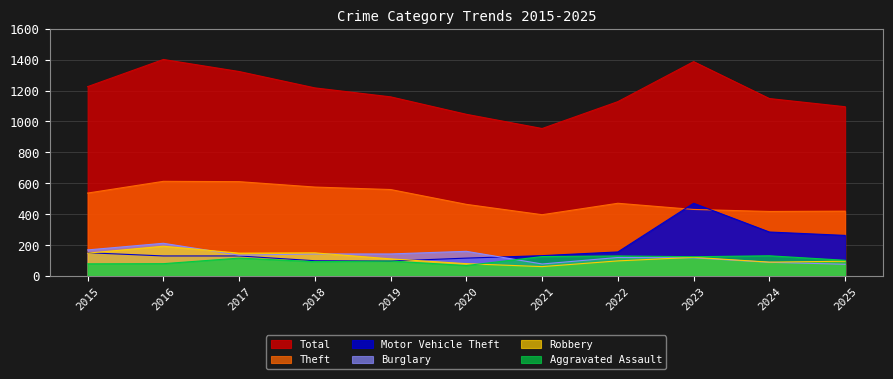

Which category has the highest value in the Robbery series?

2016